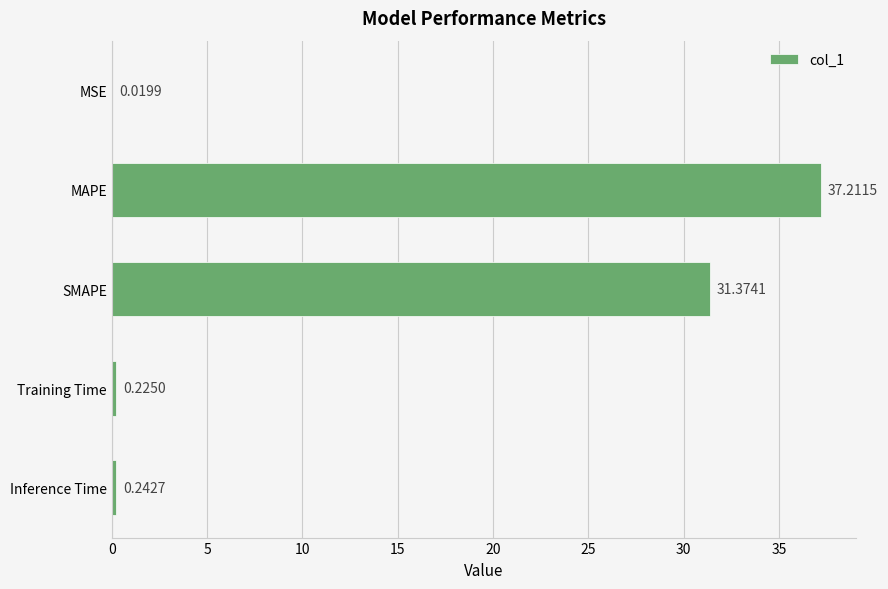

What is the sum of all values?

69.1